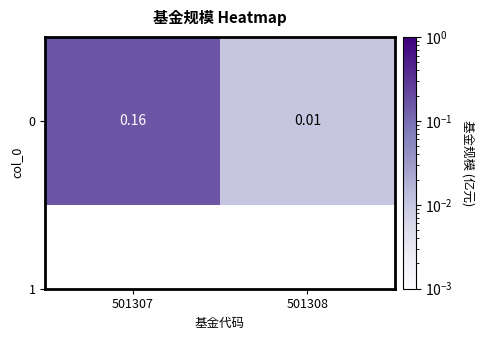

What is the difference between the values at 501308 and 501307?

0.1